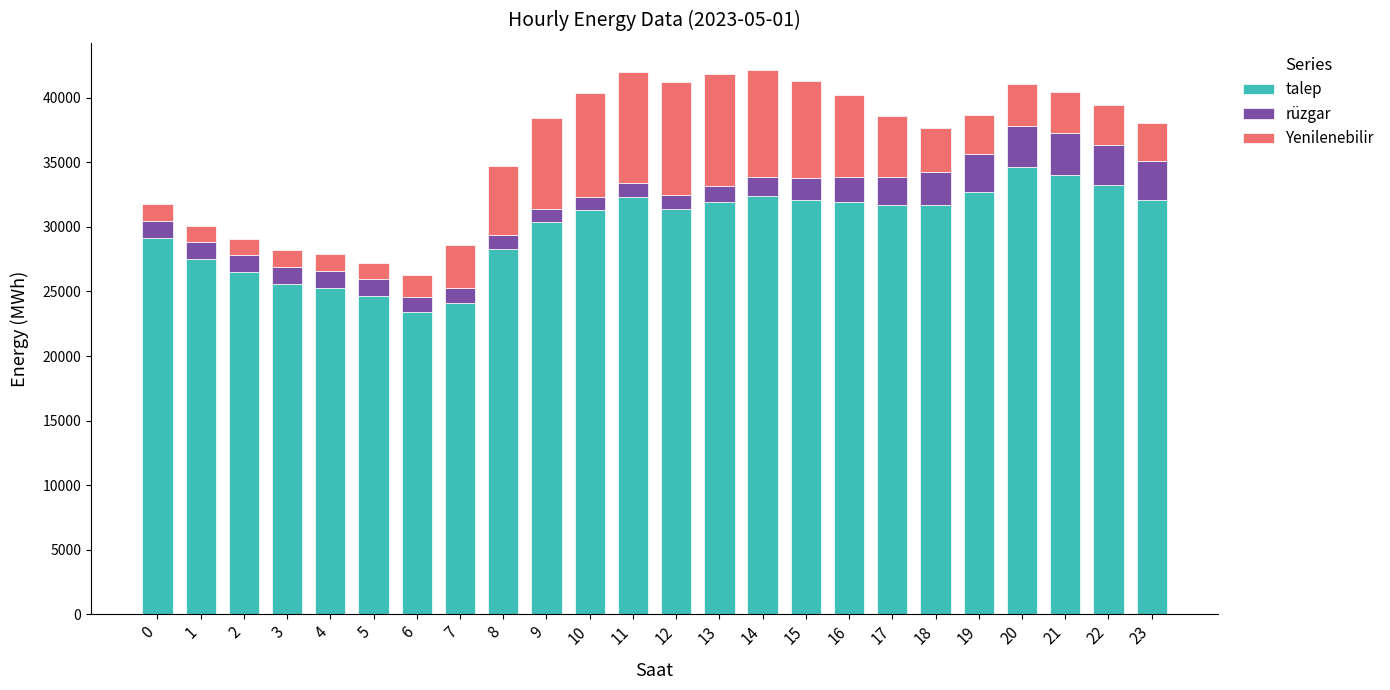

What is the average value of the talep series?

29936.6